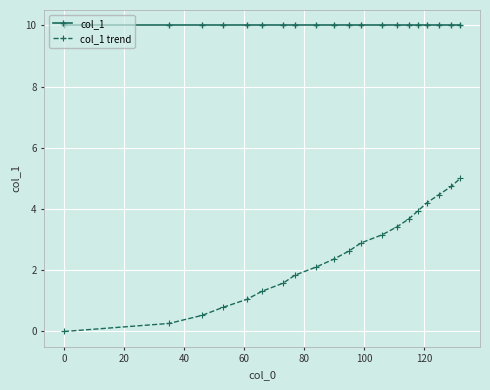

True or false: col_1 and col_1 trend cross at least once.

False